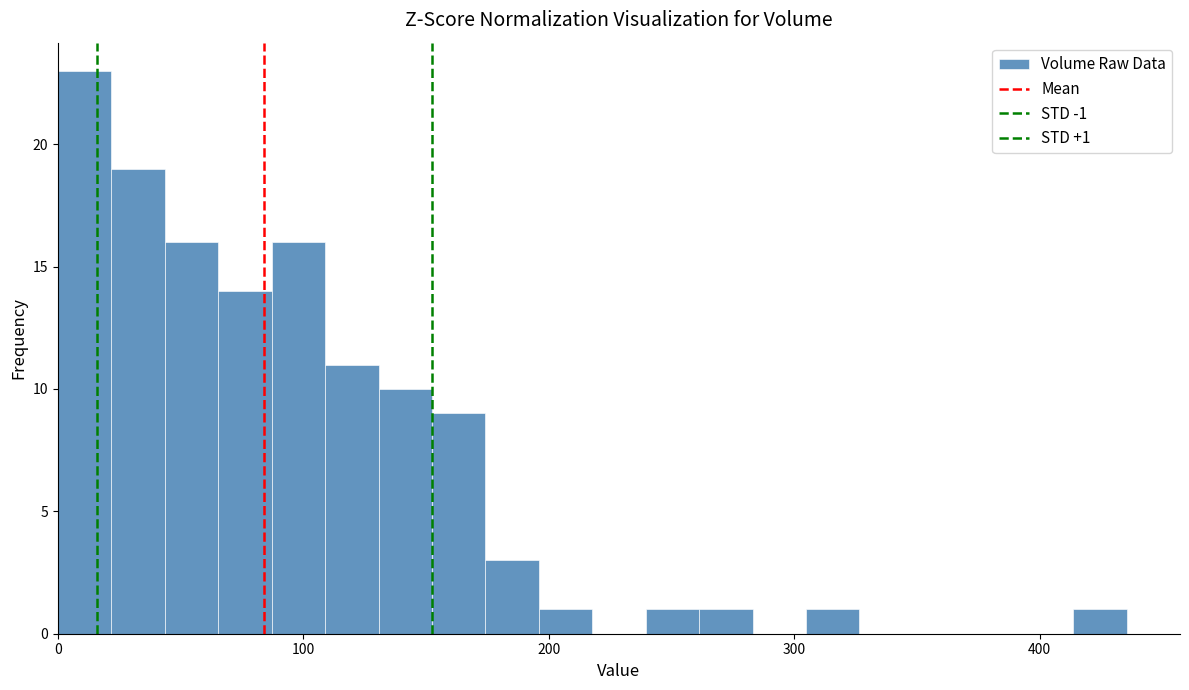

Read against the x-axis, roughly where is the centre of the tallest bar?

10